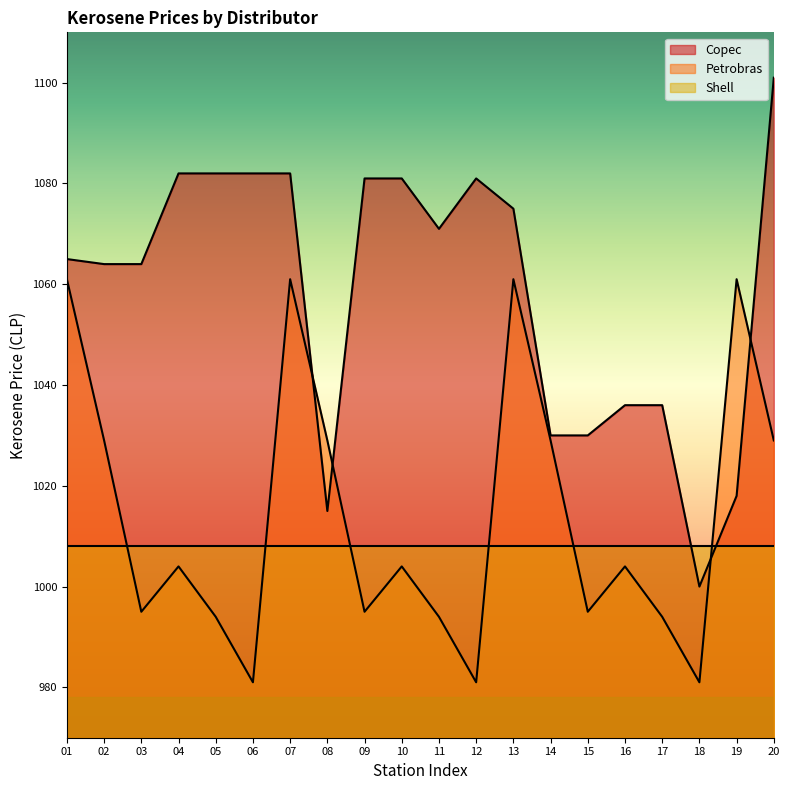

What is the total value across all series at 11?

3073